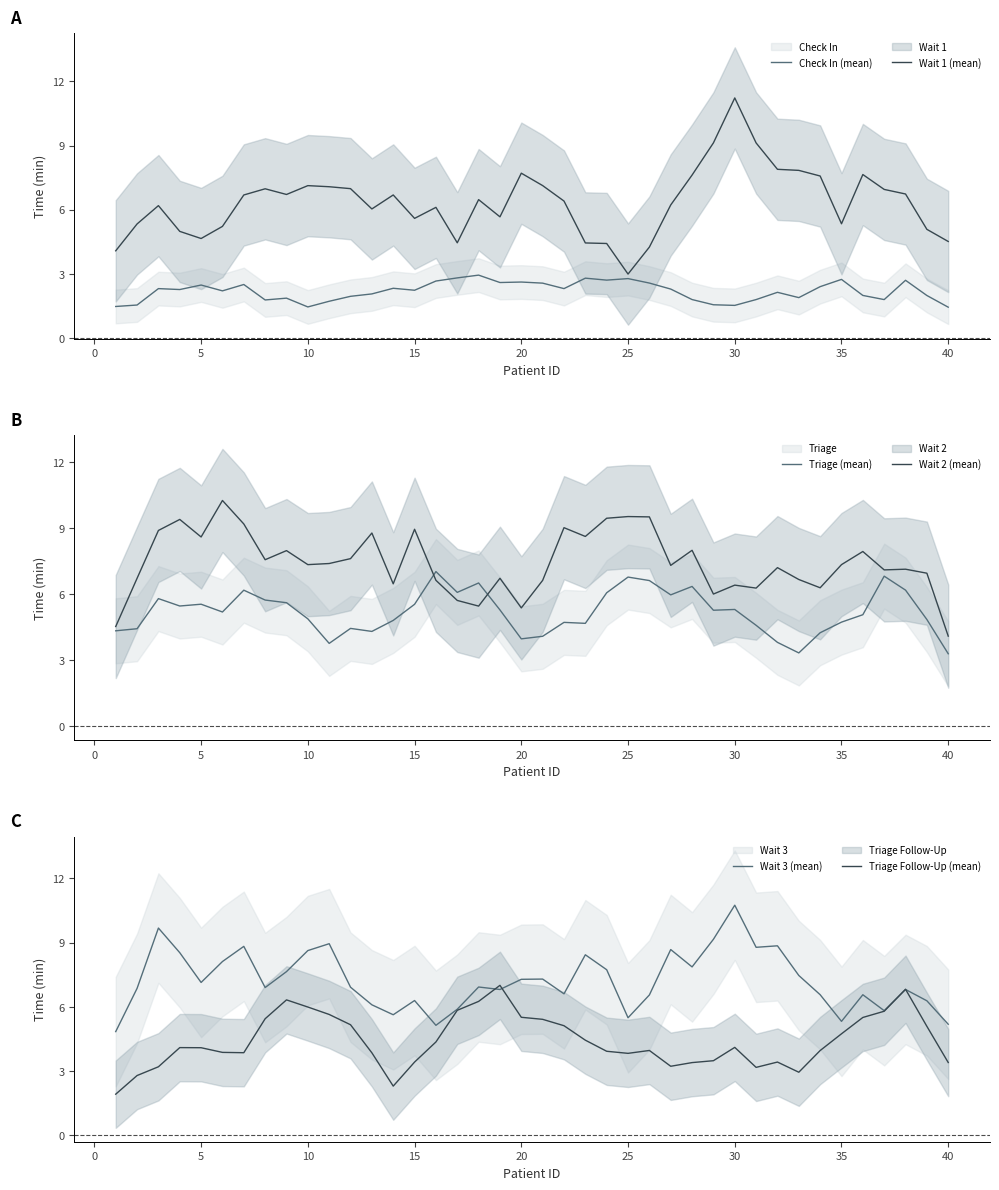

Does the chart display data point markers on the line(s)?

No